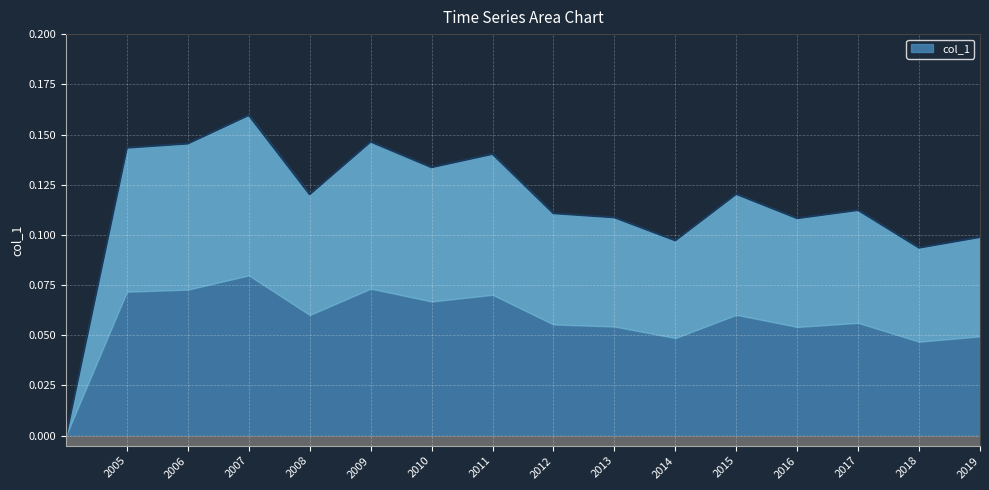

At which label does col_1 reach its peak?

2007